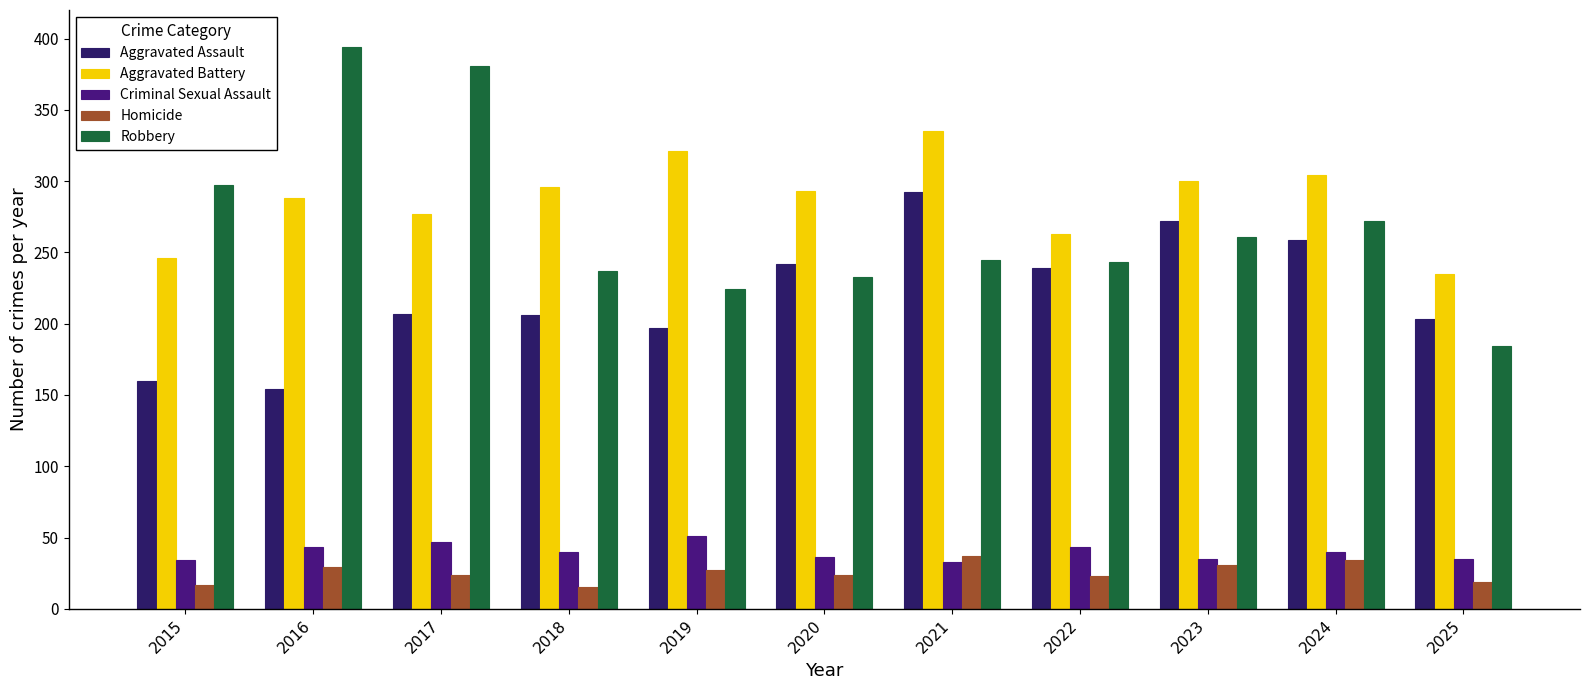

How many bars are there in total?

55